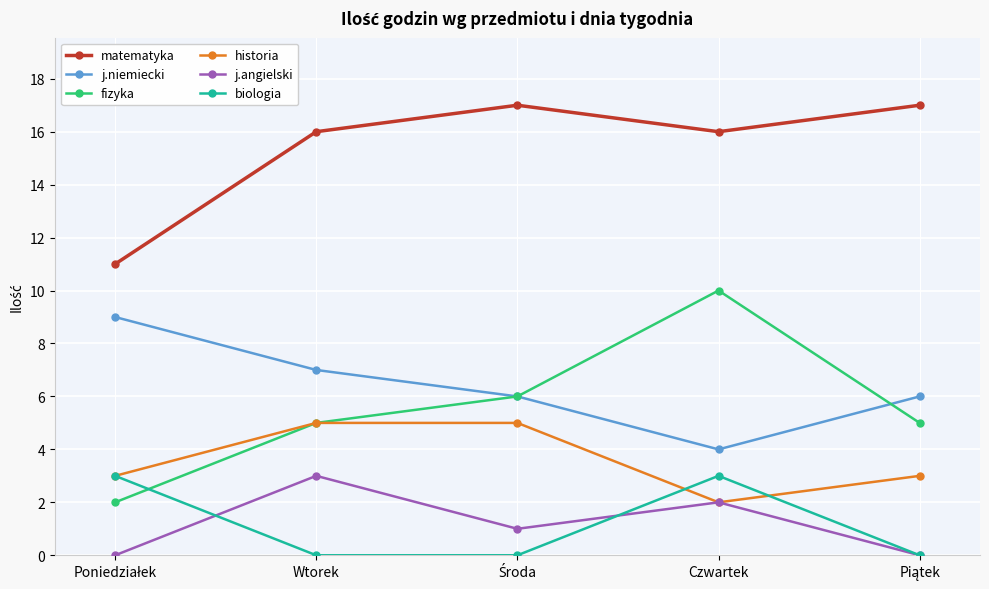

What is the label of the 4th point from the right?

Wtorek